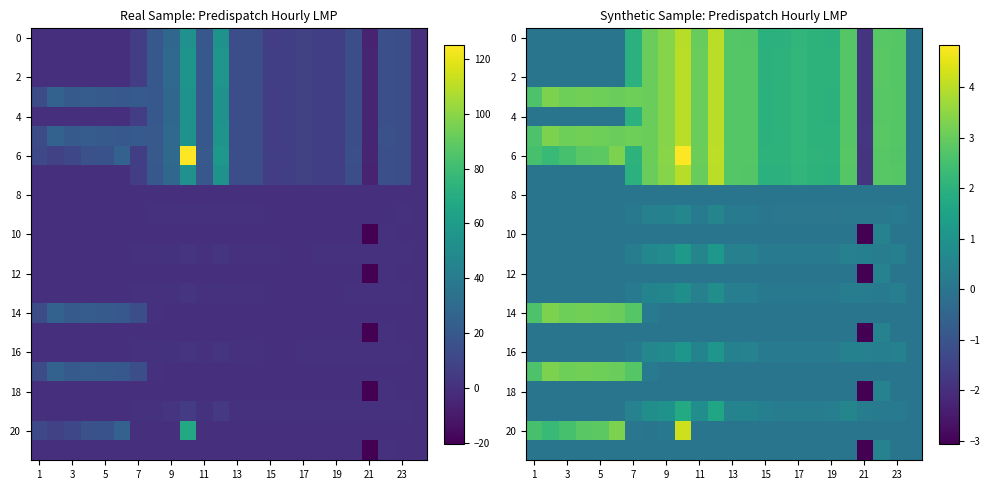

What is the difference between the highest and lowest values at 13?

2.8